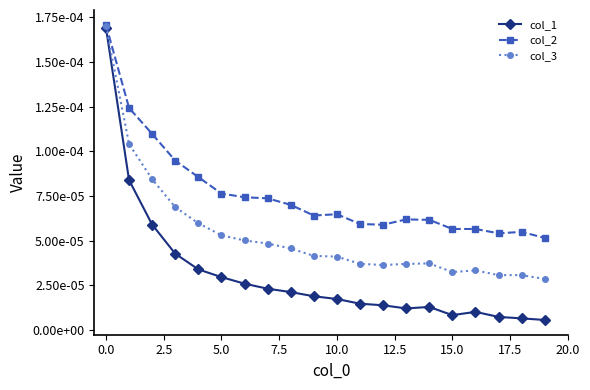

What are all the series names shown in the legend?

col_1, col_2, col_3